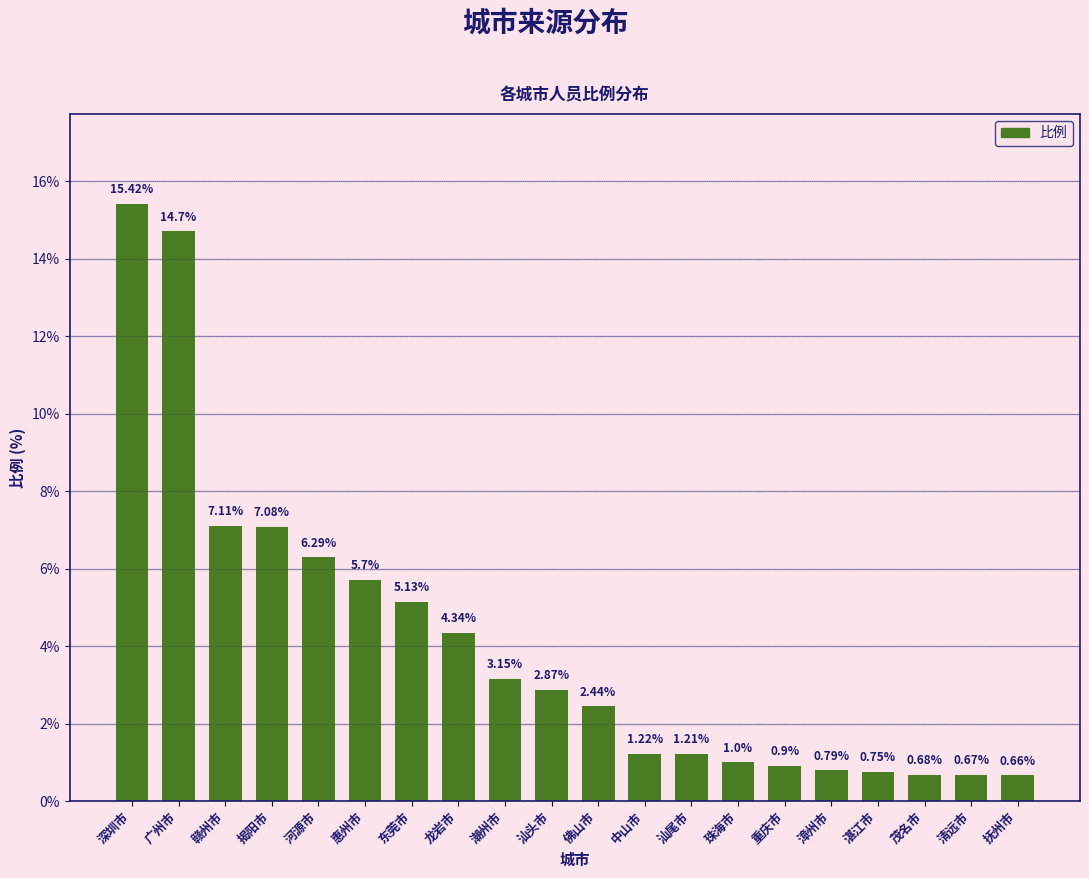

What is the label of the 10th bar from the right?

佛山市